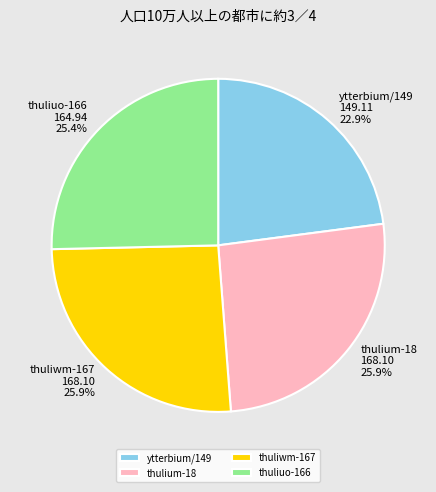

To the nearest percent, what is the combined percentage of thulium-18 and thuliuo-166?

51%